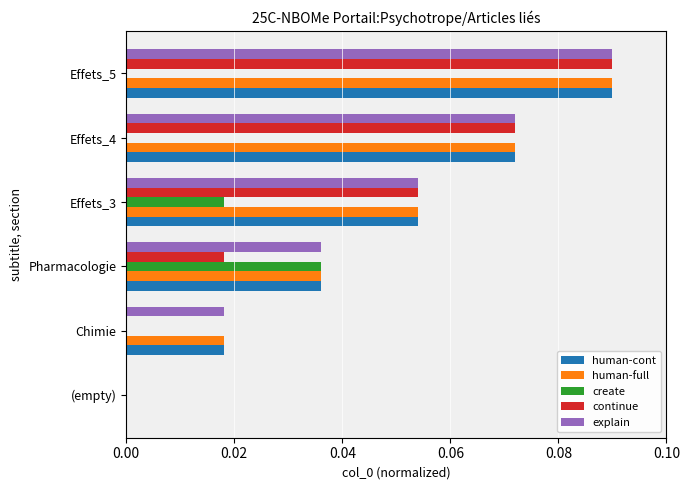

Is the value of continue at Pharmacologie greater than the value of human-cont at Effets_4?

No